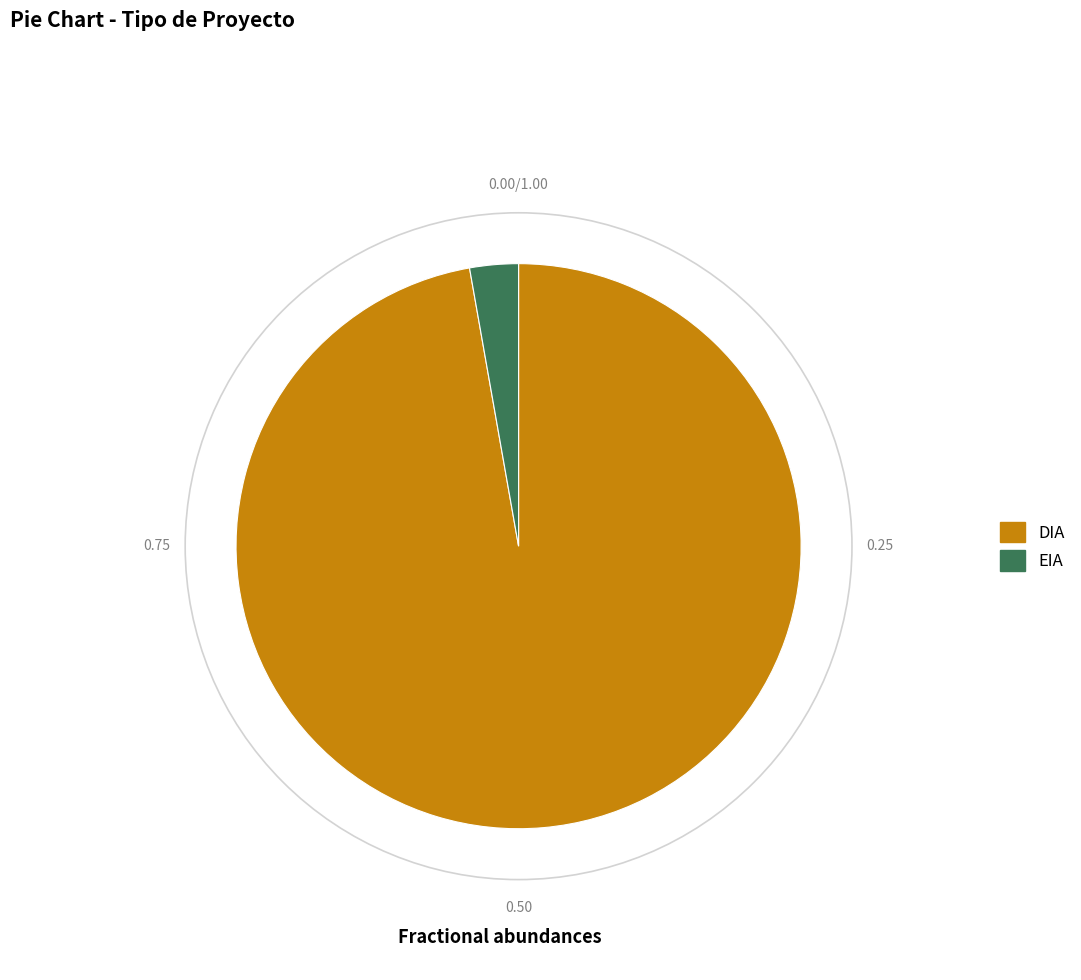

Which category has the biggest portion of the pie?

DIA